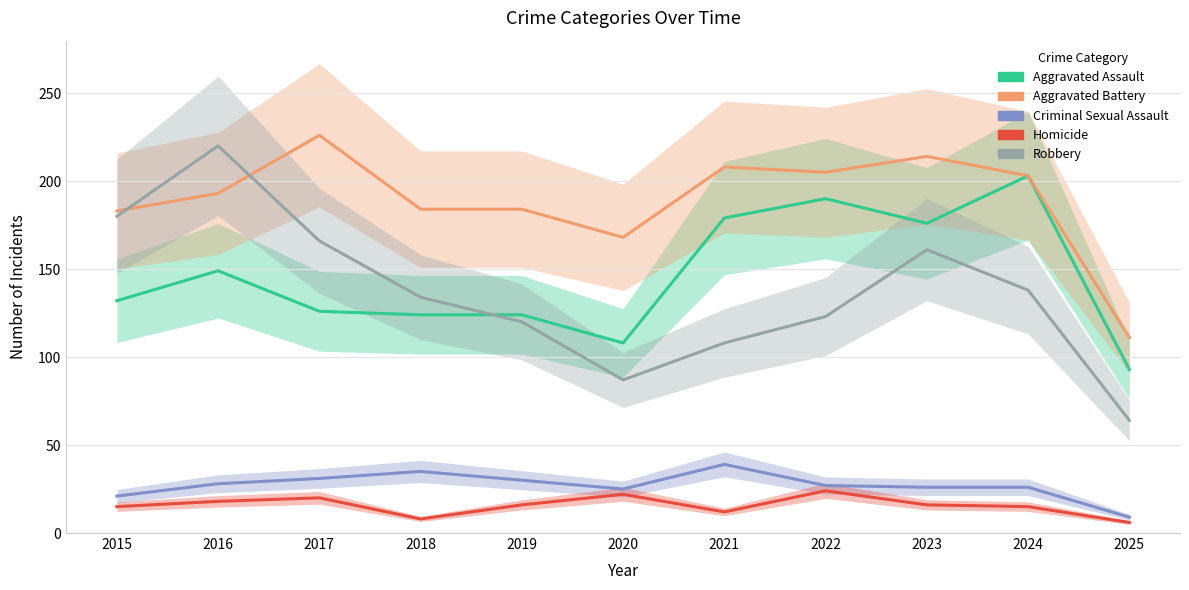

The Aggravated Battery series shows 118 at 2018. True or false?

False